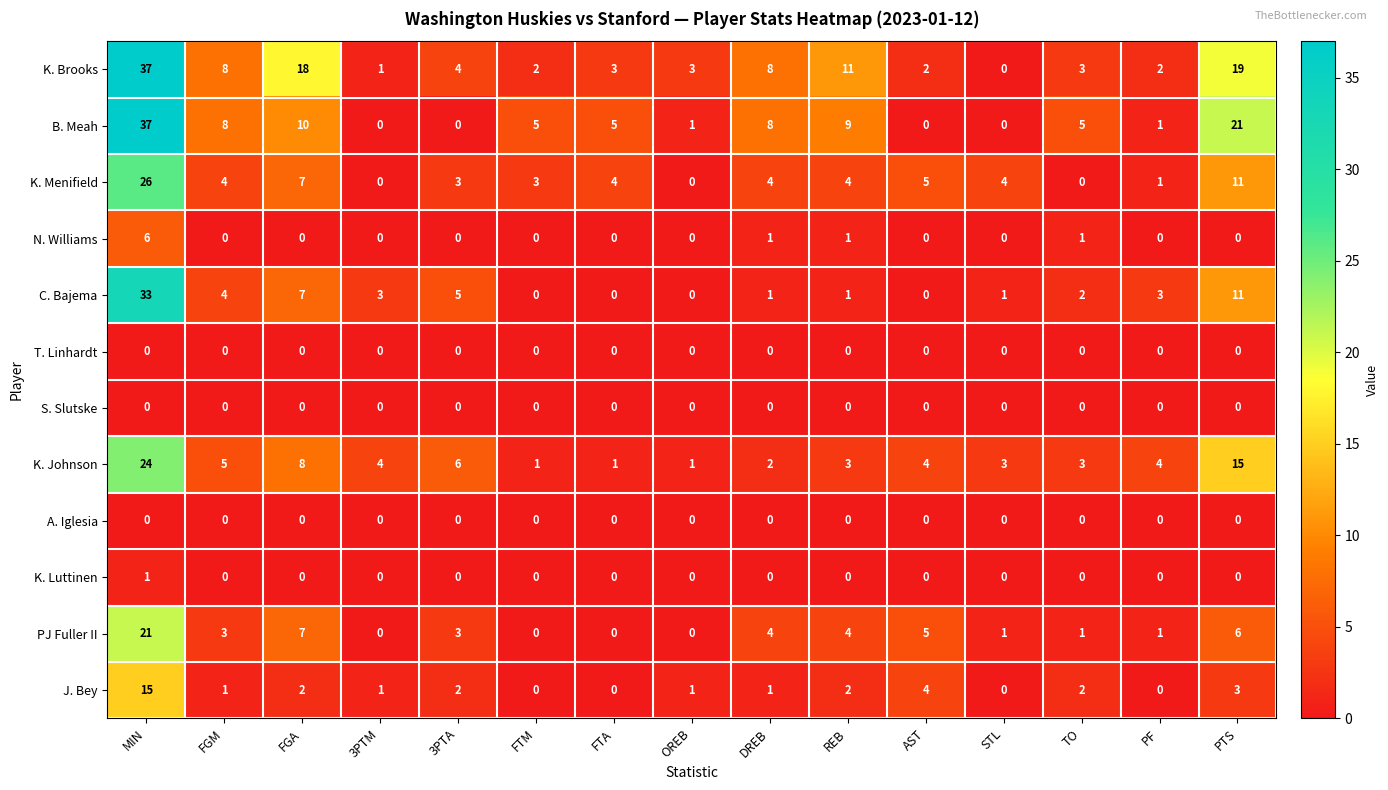

How many data points does each series have?

15